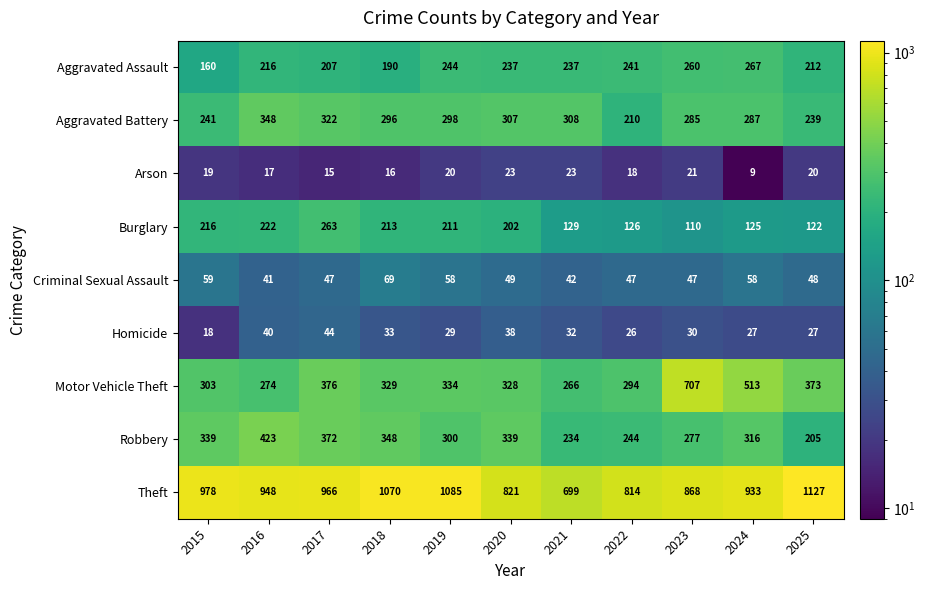

At which category does the chart reach its peak across all series?

2025